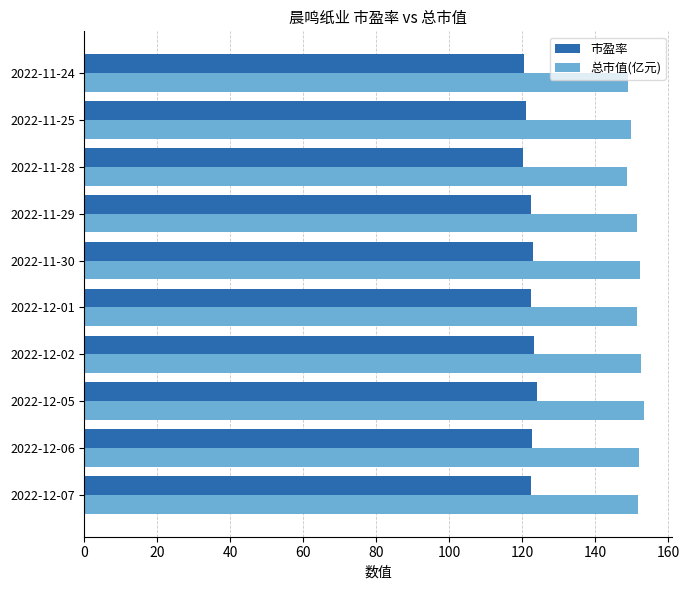

Which series has the largest total across all categories?

总市值(亿元)